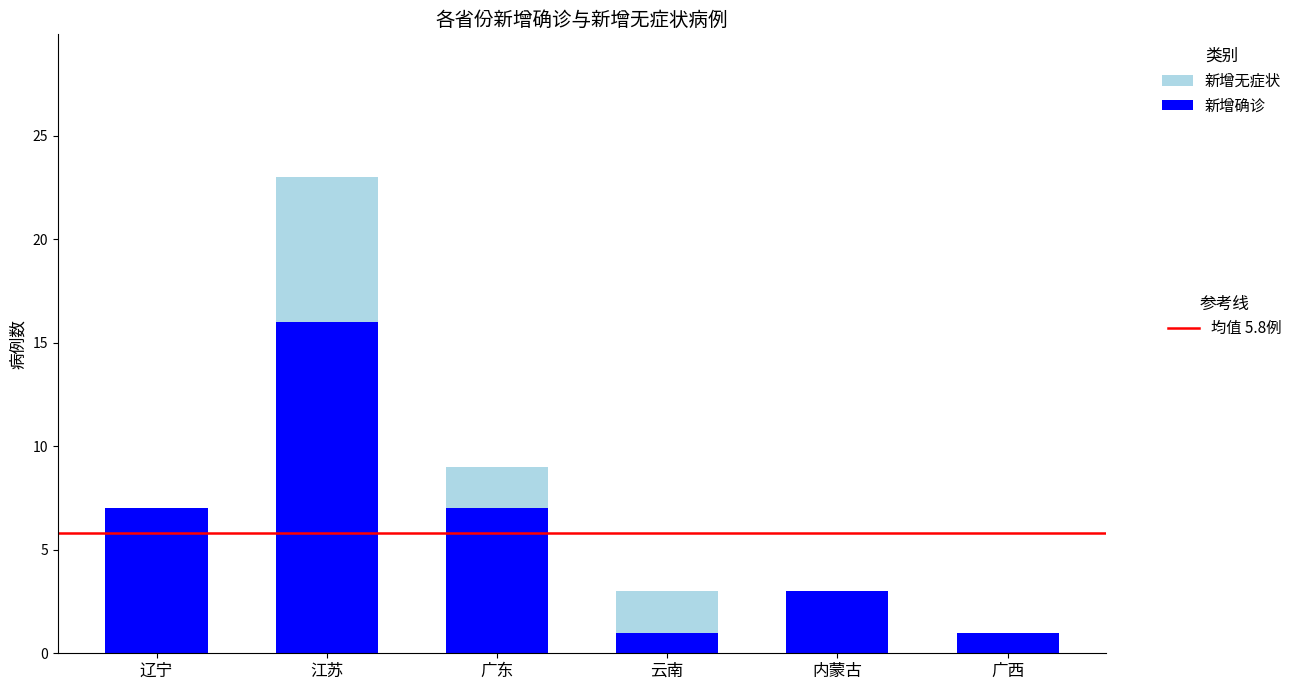

Are the bars grouped side by side (vs. stacked)?

No